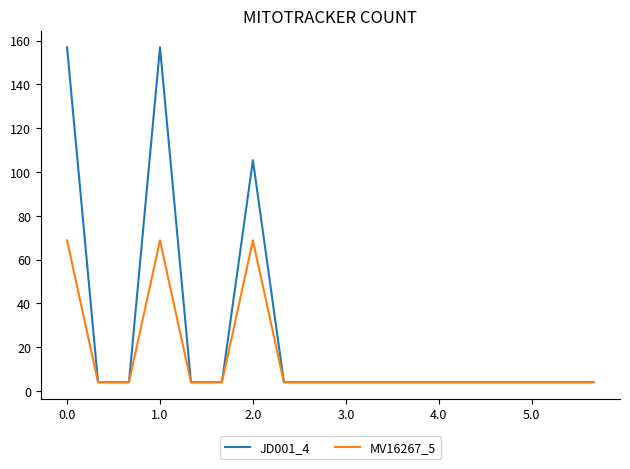

How many series are shown in this chart?

2